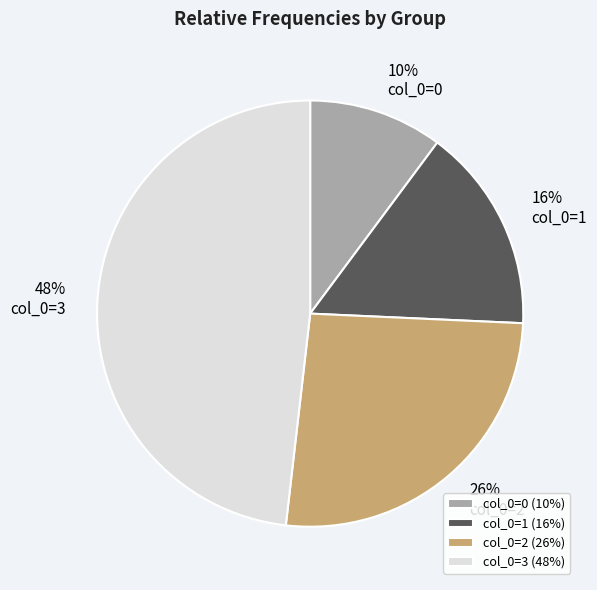

How many segments does this pie chart have?

4